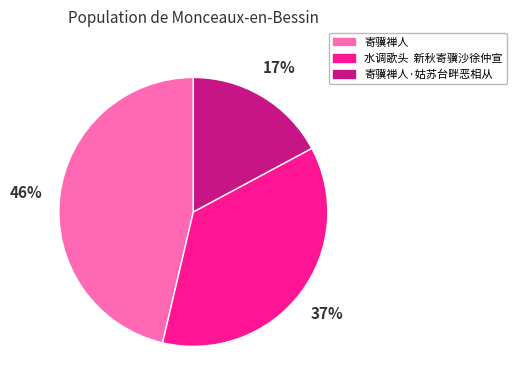

Which category has the biggest portion of the pie?

寄骥禅人